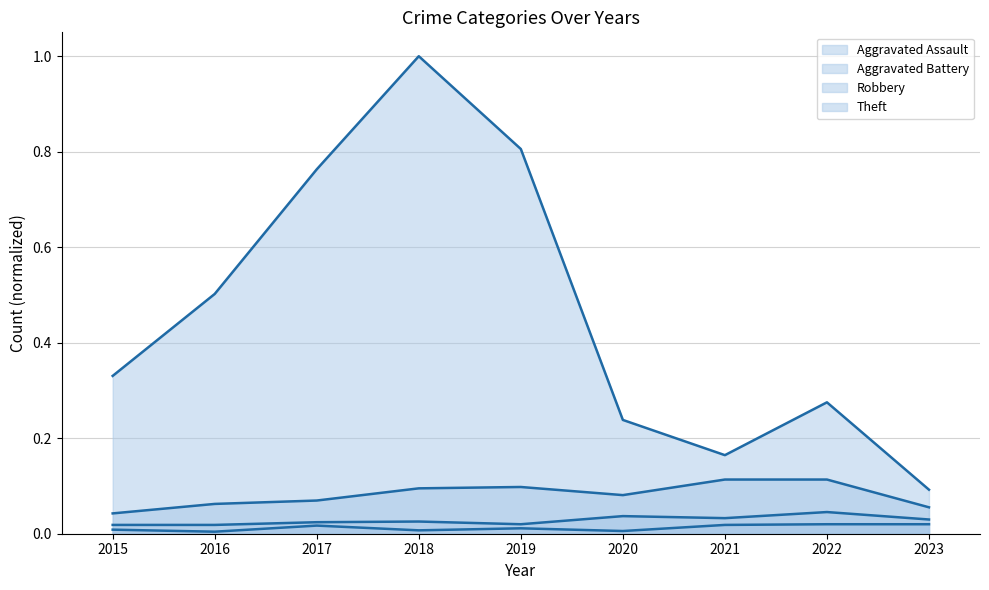

Where is the first local maximum for Aggravated Battery?

2018